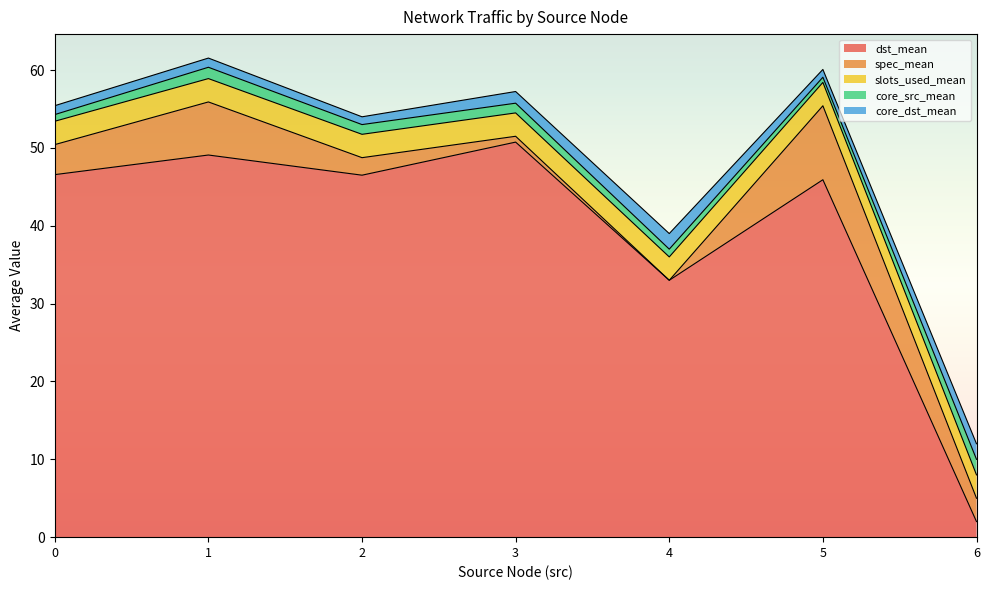

What is the lowest value of the dst_mean series?

2.0